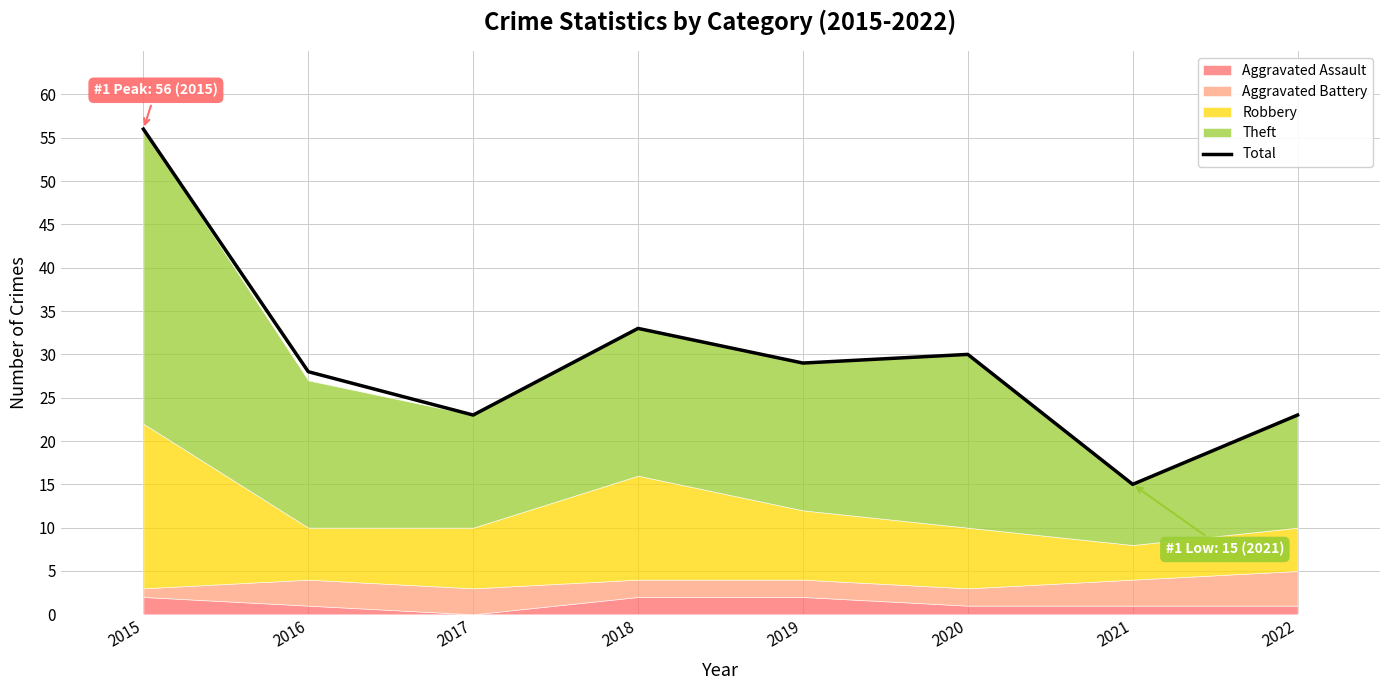

What is the average value?

30